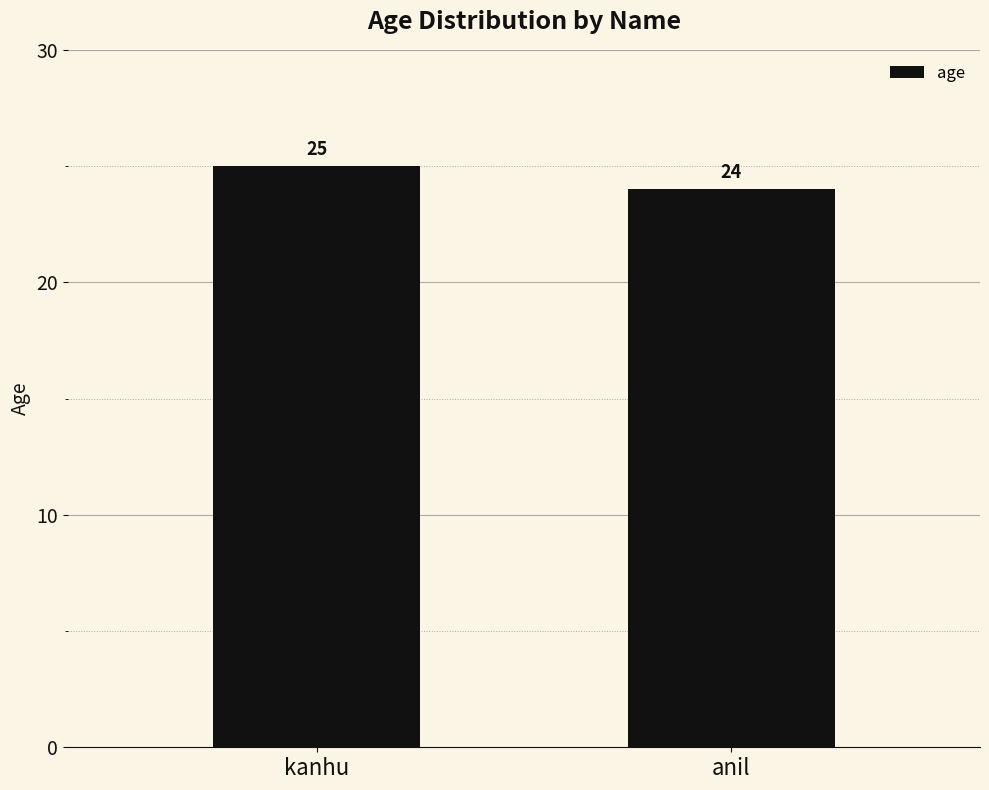

What is the label of the 2nd bar from the right?

kanhu